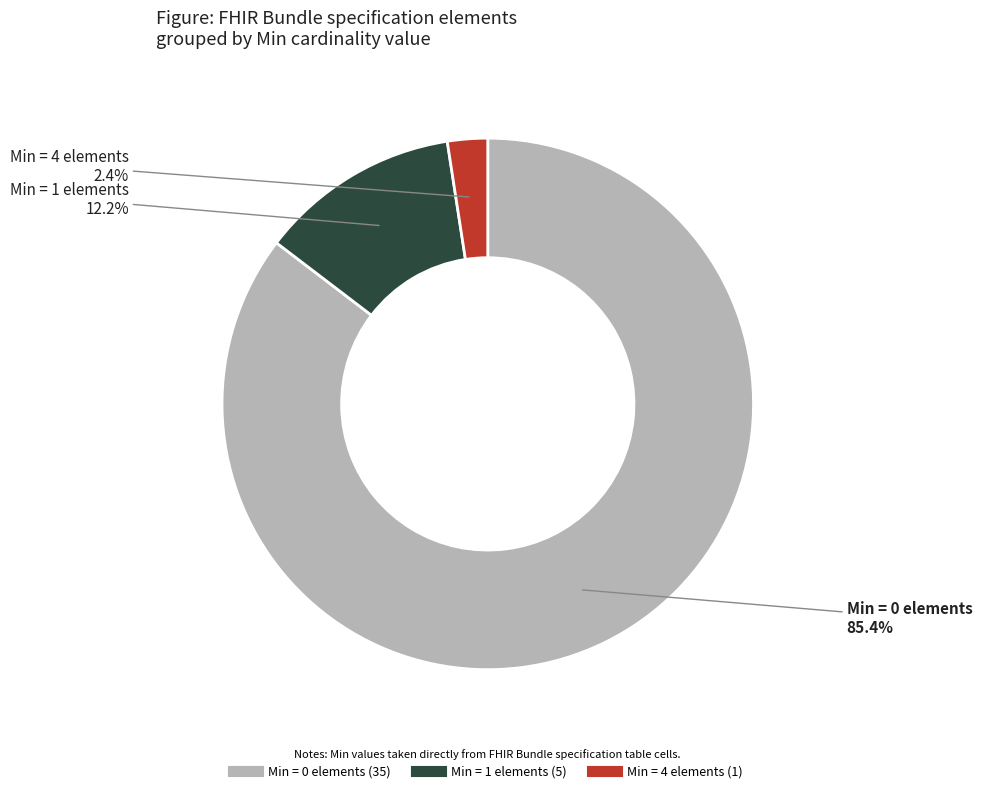

To the nearest percent, what is the difference between the largest and smallest slice percentages?

83%